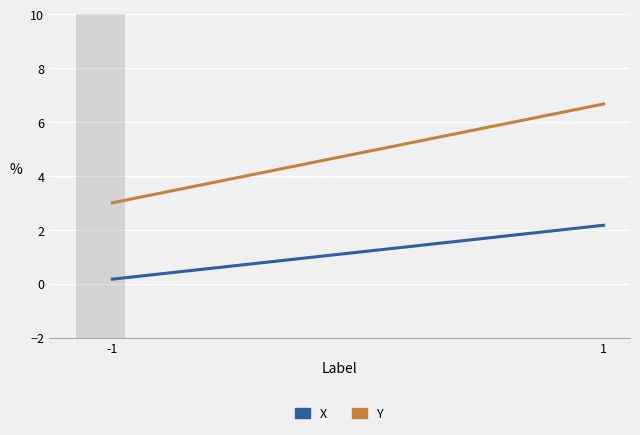

Count the Y values in the range 3 to 6.

1